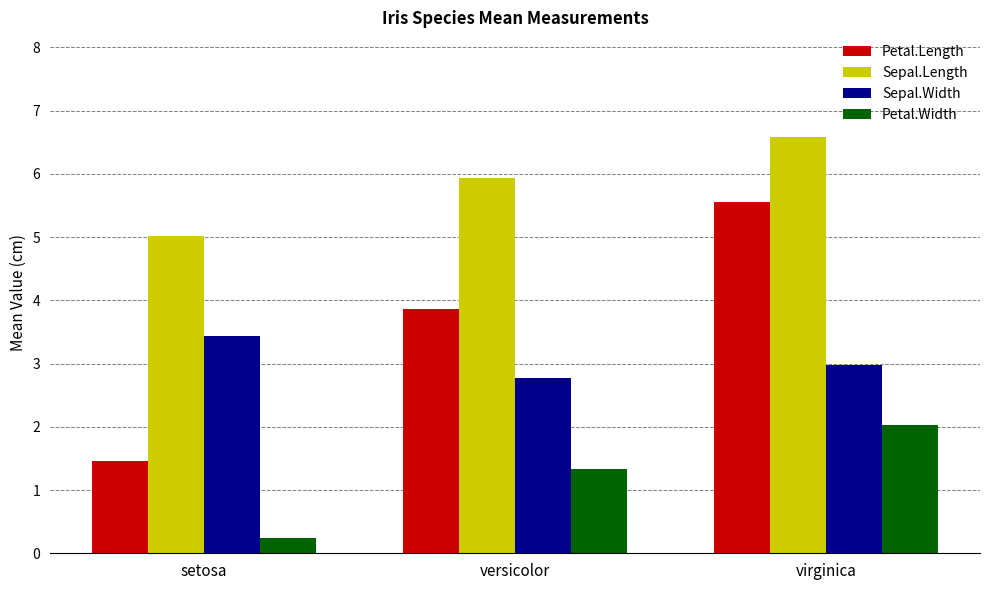

Rank the series at versicolor from highest to lowest value.

Sepal.Length, Petal.Length, Sepal.Width, Petal.Width